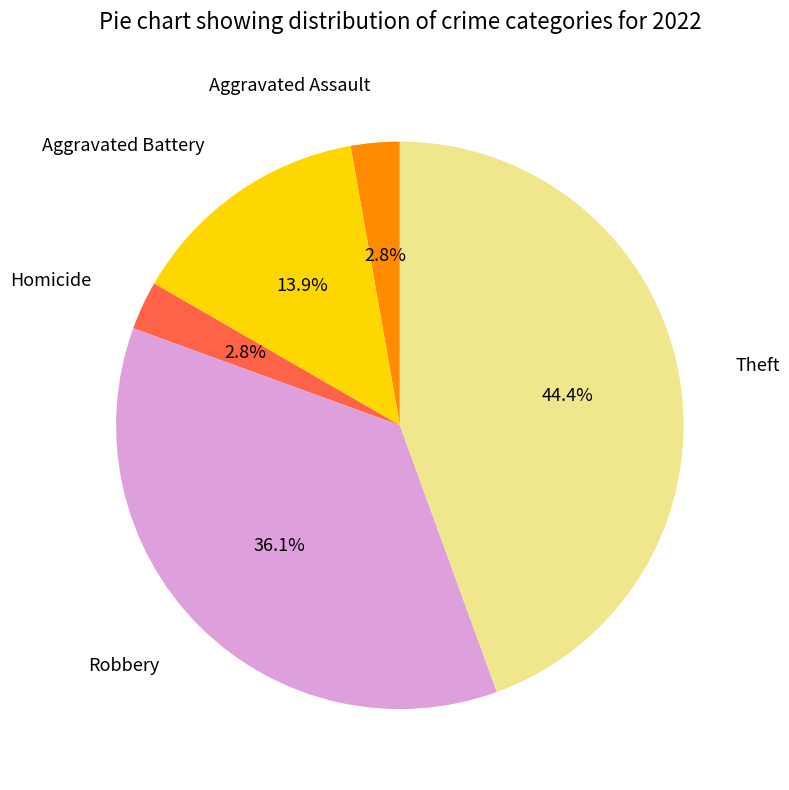

Does any single category account for the majority?

No